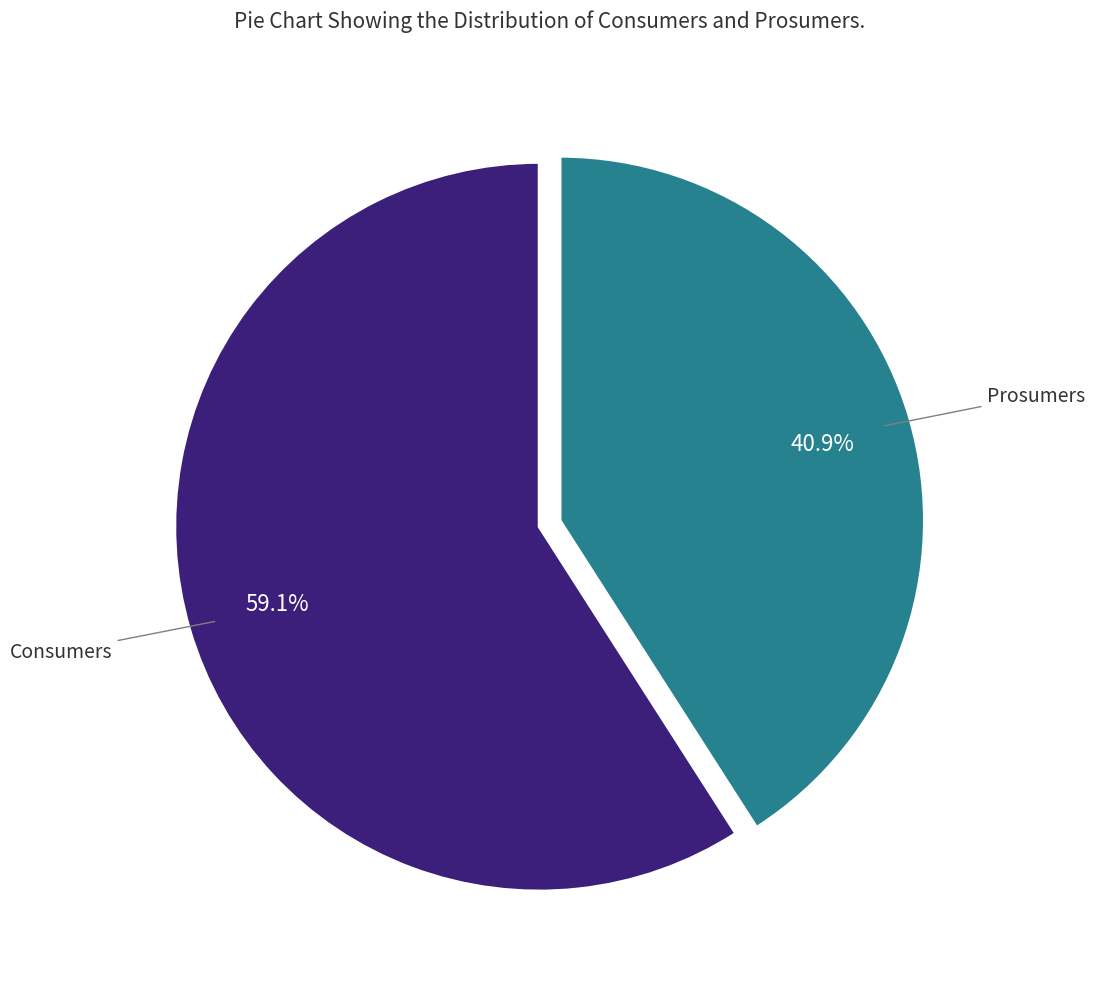

Does any single category account for the majority?

Yes